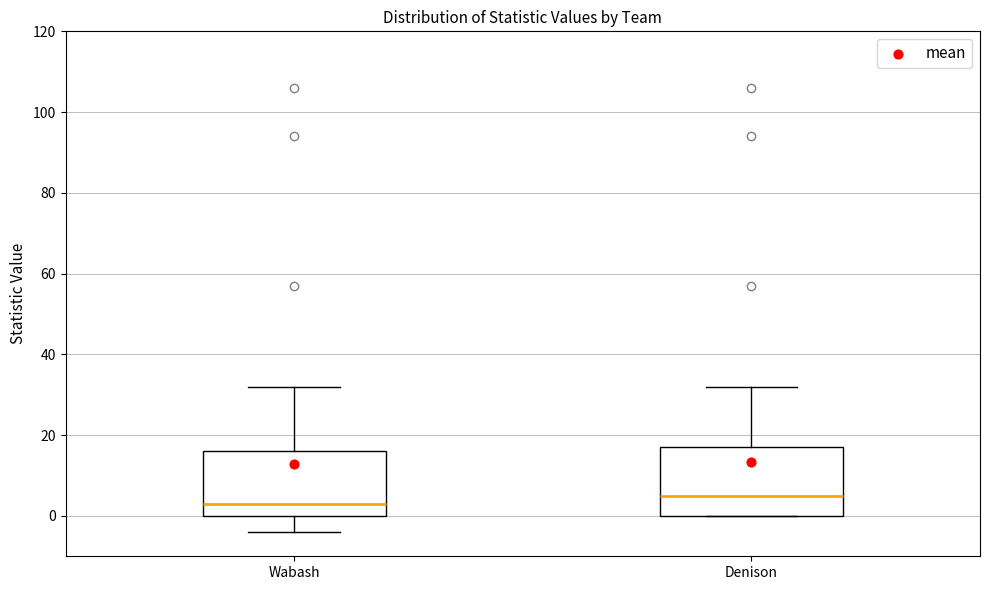

Where does the median line of the box for Wabash sit on the y-axis? The values are not printed on the chart, so give them approximately, as read against the axis.

4